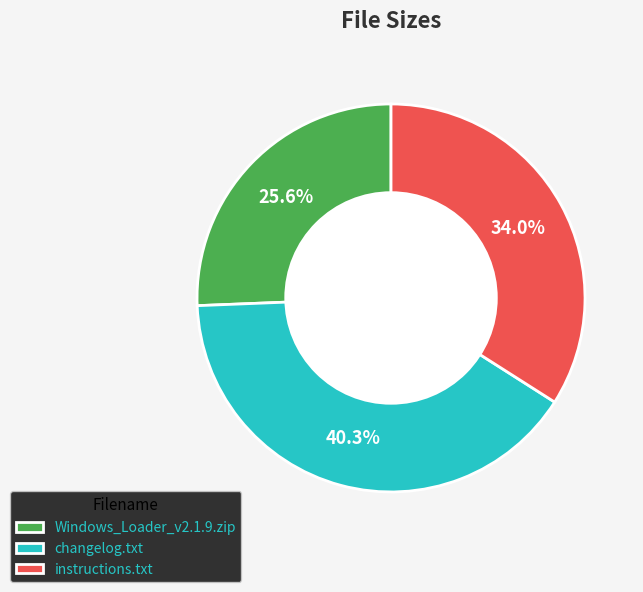

Which has a higher value, changelog.txt or Windows_Loader_v2.1.9.zip?

changelog.txt